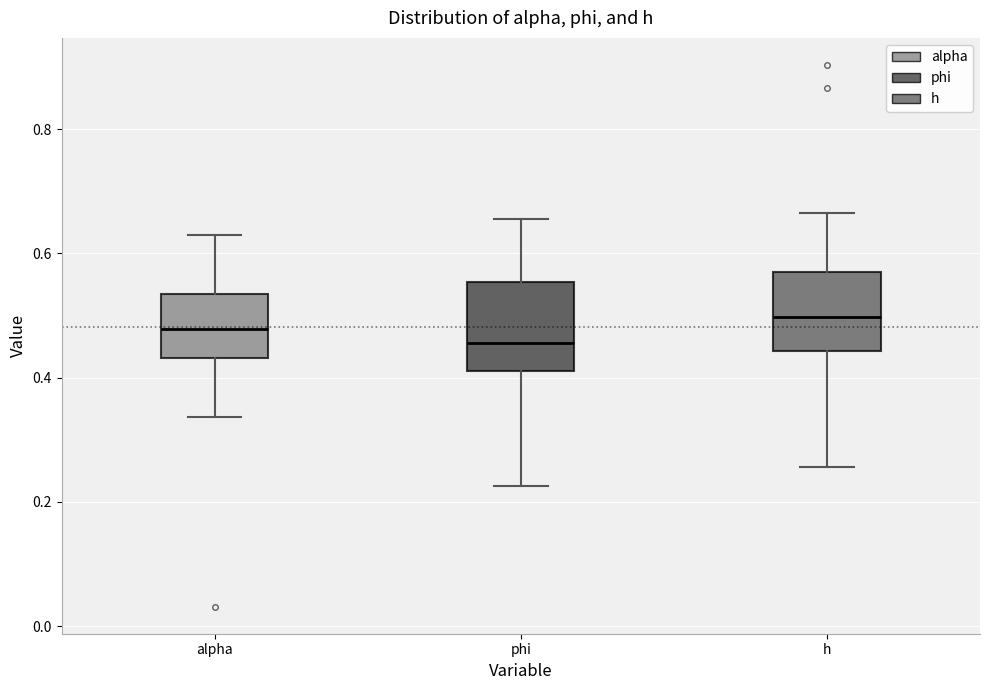

Reading left to right, read every box against the y-axis: the position of its median line, the range the box covers, and the ends of its whiskers. The values are not printed on the chart, so give them approximately, as read against the axis.

alpha: median 0.48, box 0.44 to 0.54, whiskers 0.34 to 0.62
phi: median 0.46, box 0.42 to 0.56, whiskers 0.22 to 0.66
h: median 0.50, box 0.44 to 0.58, whiskers 0.26 to 0.66